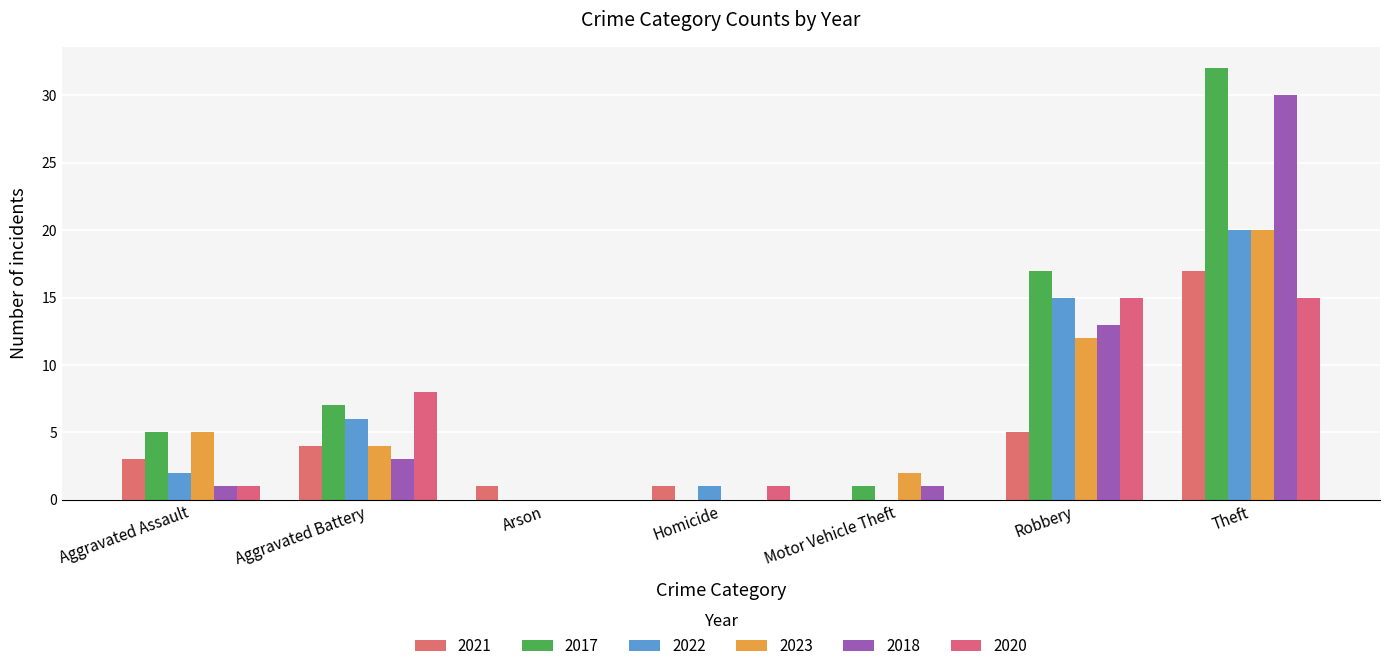

How many data points does each series have?

7